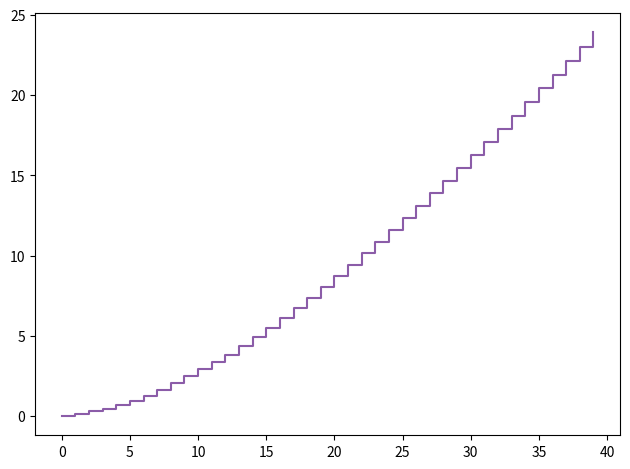

How many lines are shown in the chart?

1